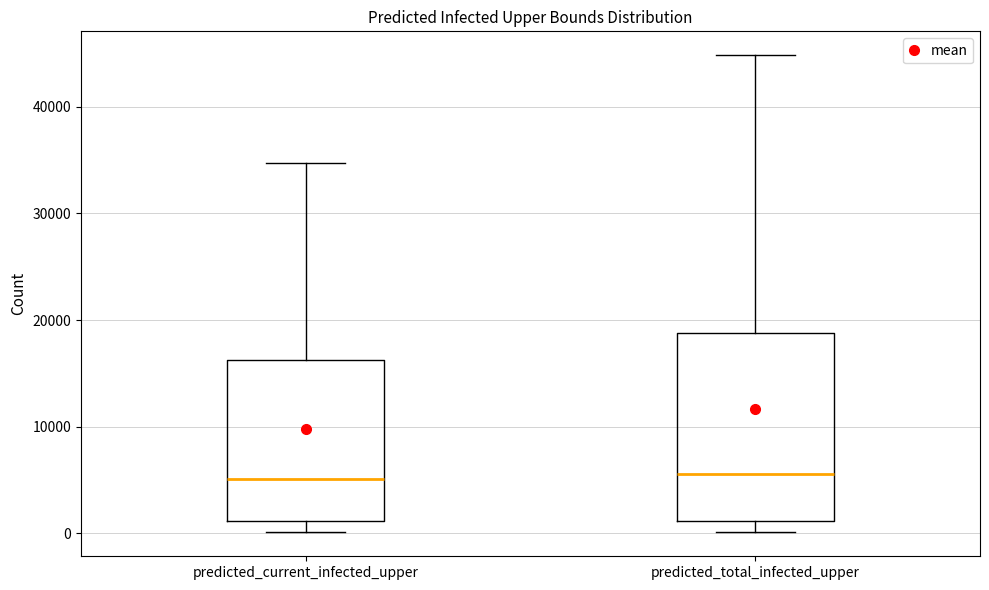

Which box is the tallest, from its lower edge to its upper edge?

predicted_total_infected_upper